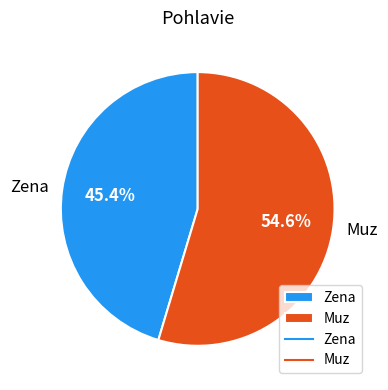

To the nearest percent, what percentage of the pie is Muz?

55%